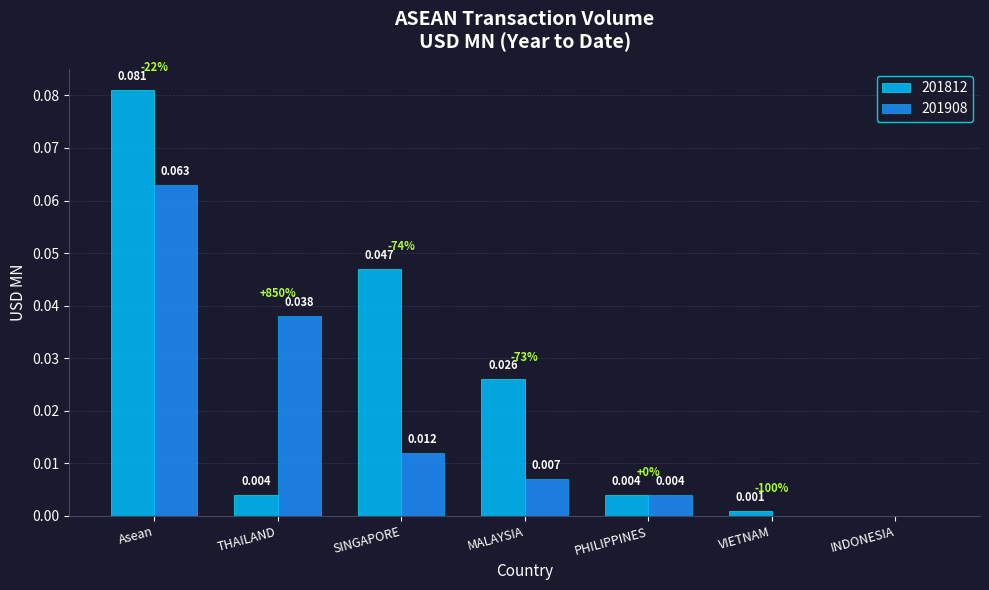

Which series has the widest spread of values?

201812